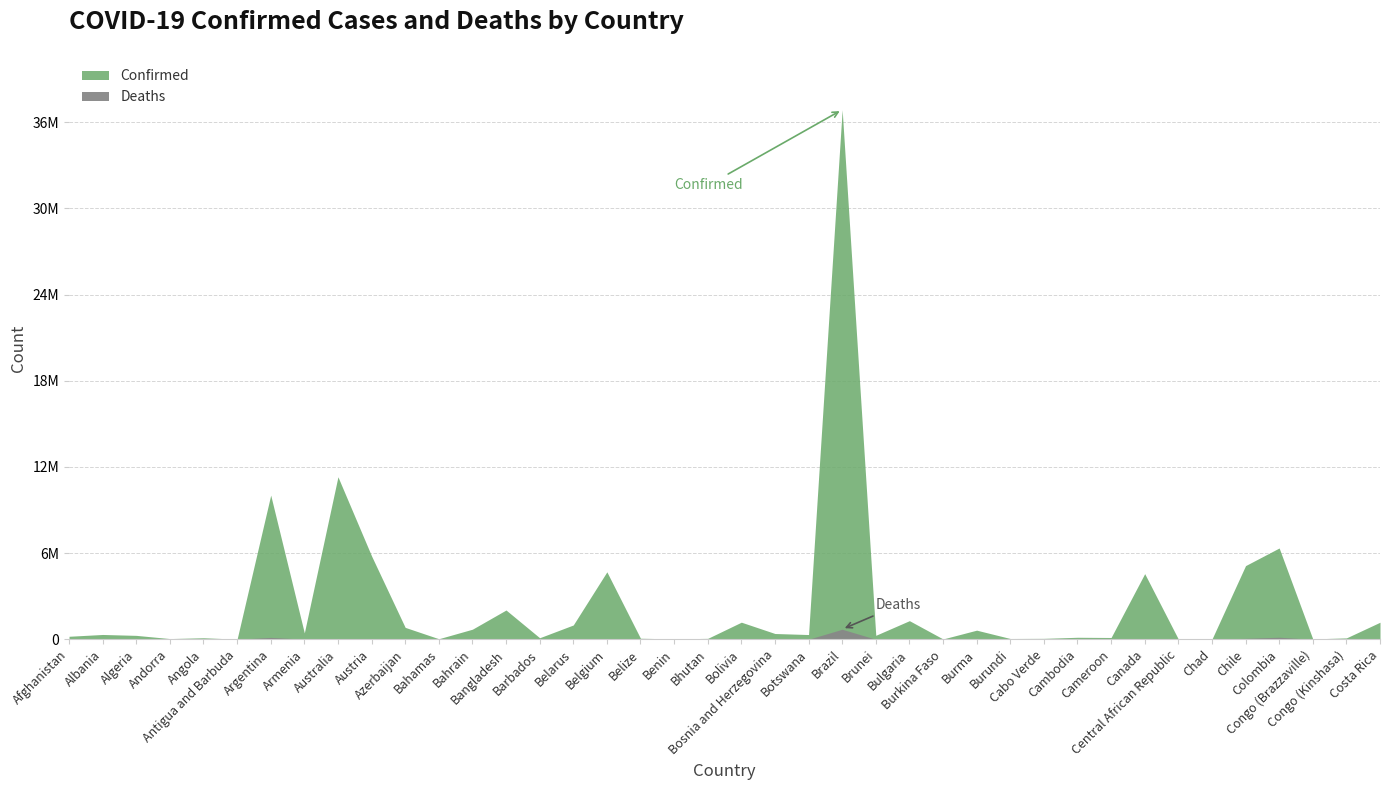

Which label corresponds to the smallest value in the chart?

Bhutan